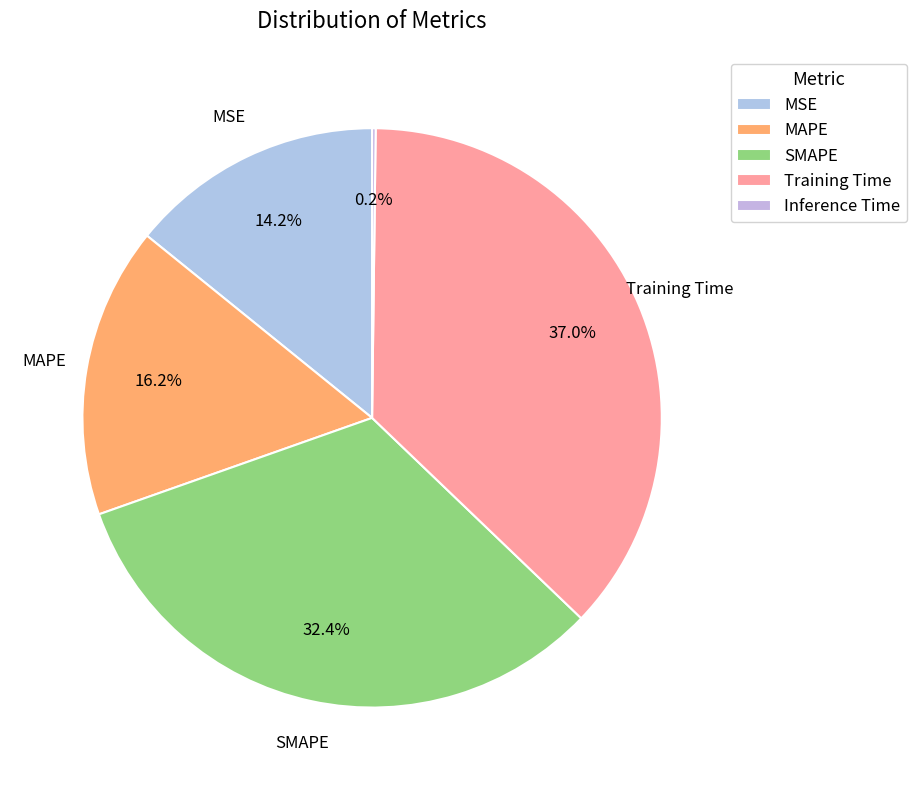

How much of the chart is everything except SMAPE?

67.6%